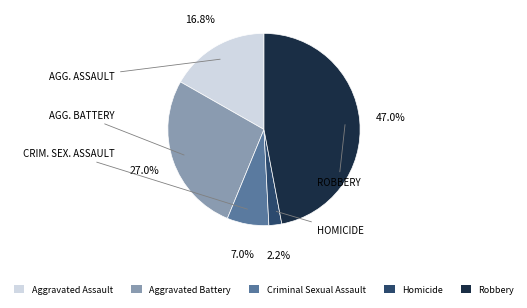

Approximately how many times larger is the value at Robbery compared to Aggravated Battery?

1.7